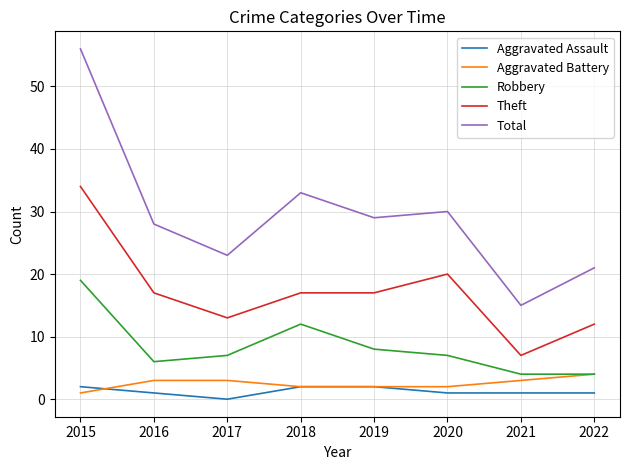

True or false: Total has more than 1 interior local peaks.

True